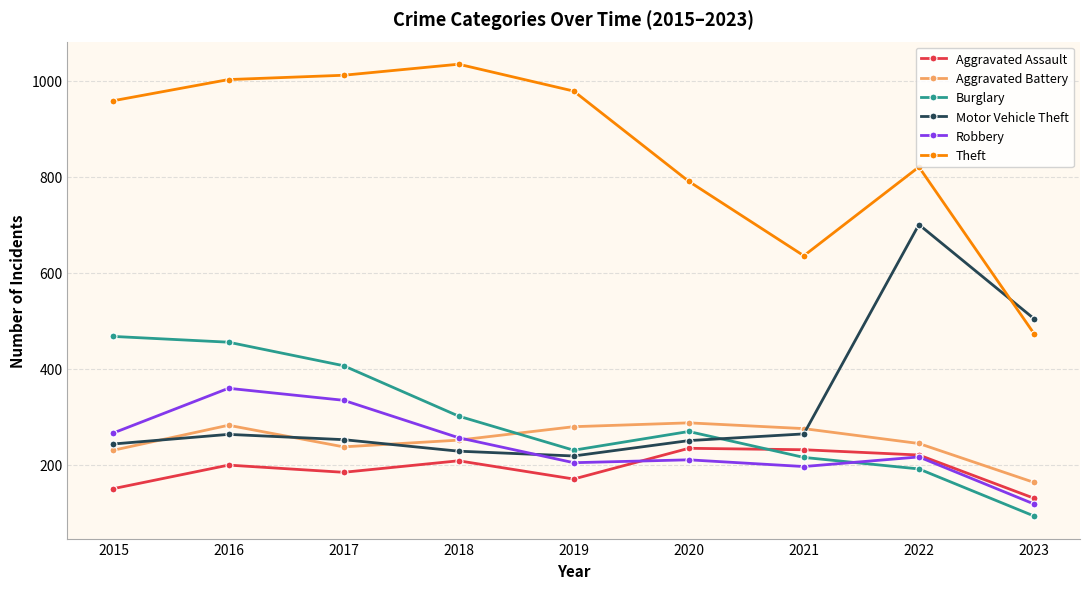

What is the sum of the Theft values at 2019 and 2017?

1989